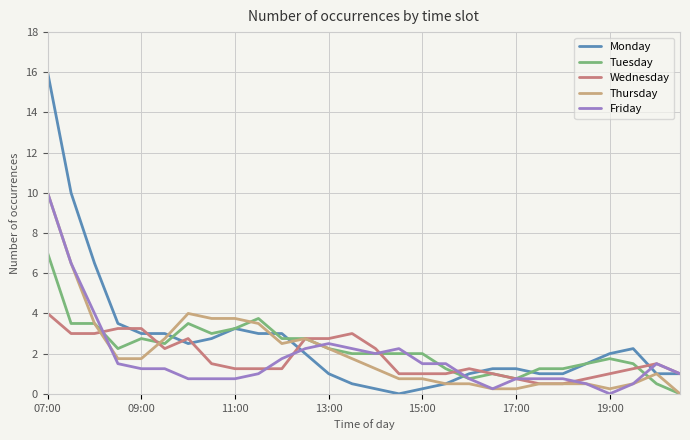

Which series has the widest spread of values?

Monday